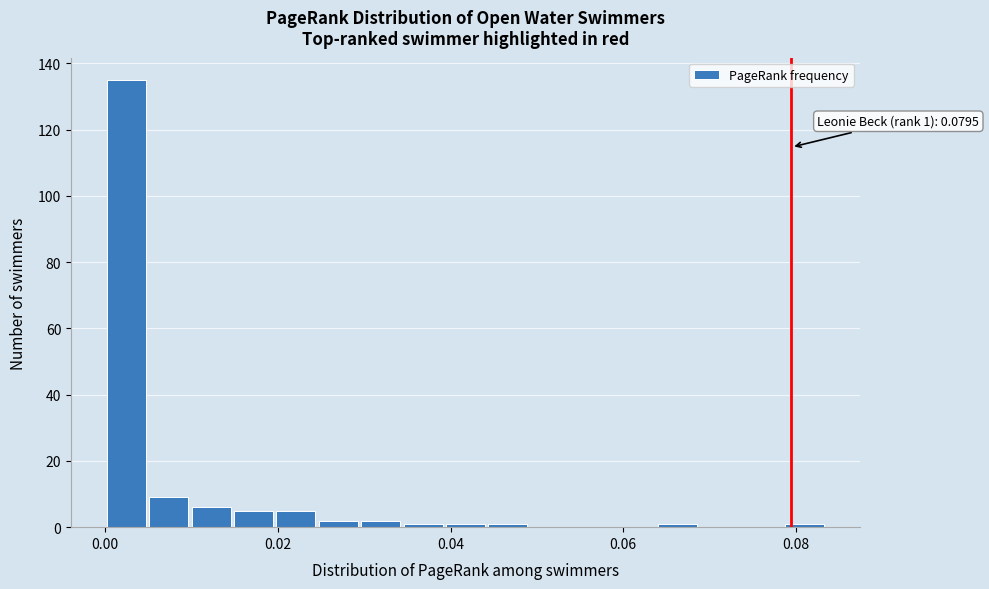

Around what value on the x-axis is the tallest bar? Give the approximate position of its centre, as read against the axis.

0.002